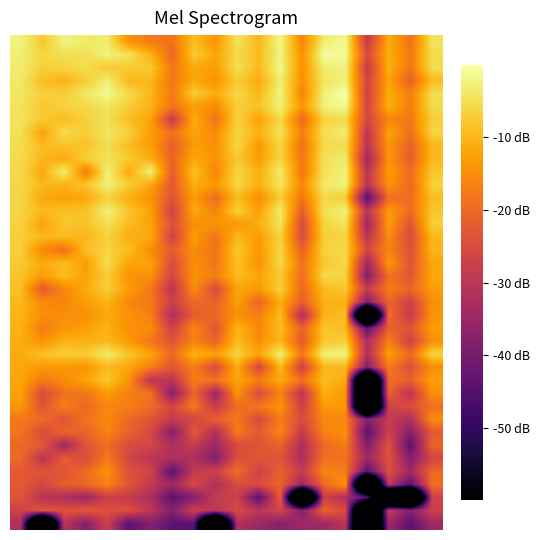

What is the smallest value displayed?

-120.0